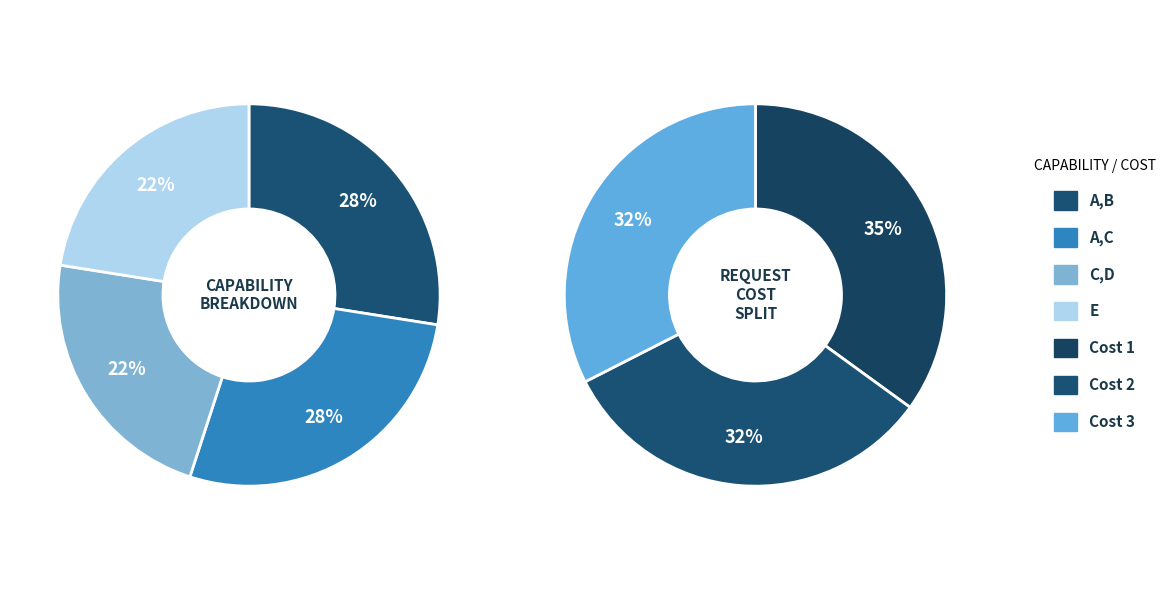

How many segments does this pie chart have?

4